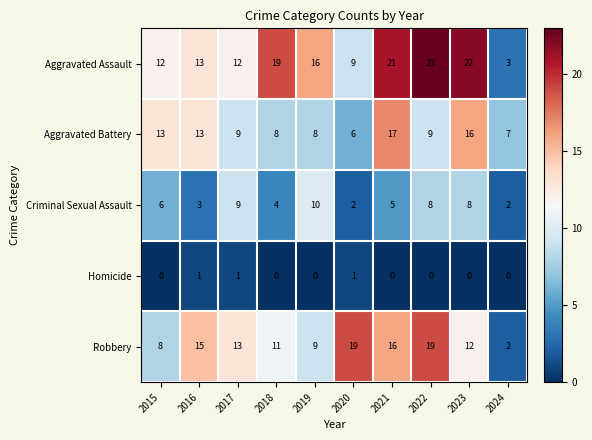

Is it true that Criminal Sexual Assault equals 4 at 2018?

True